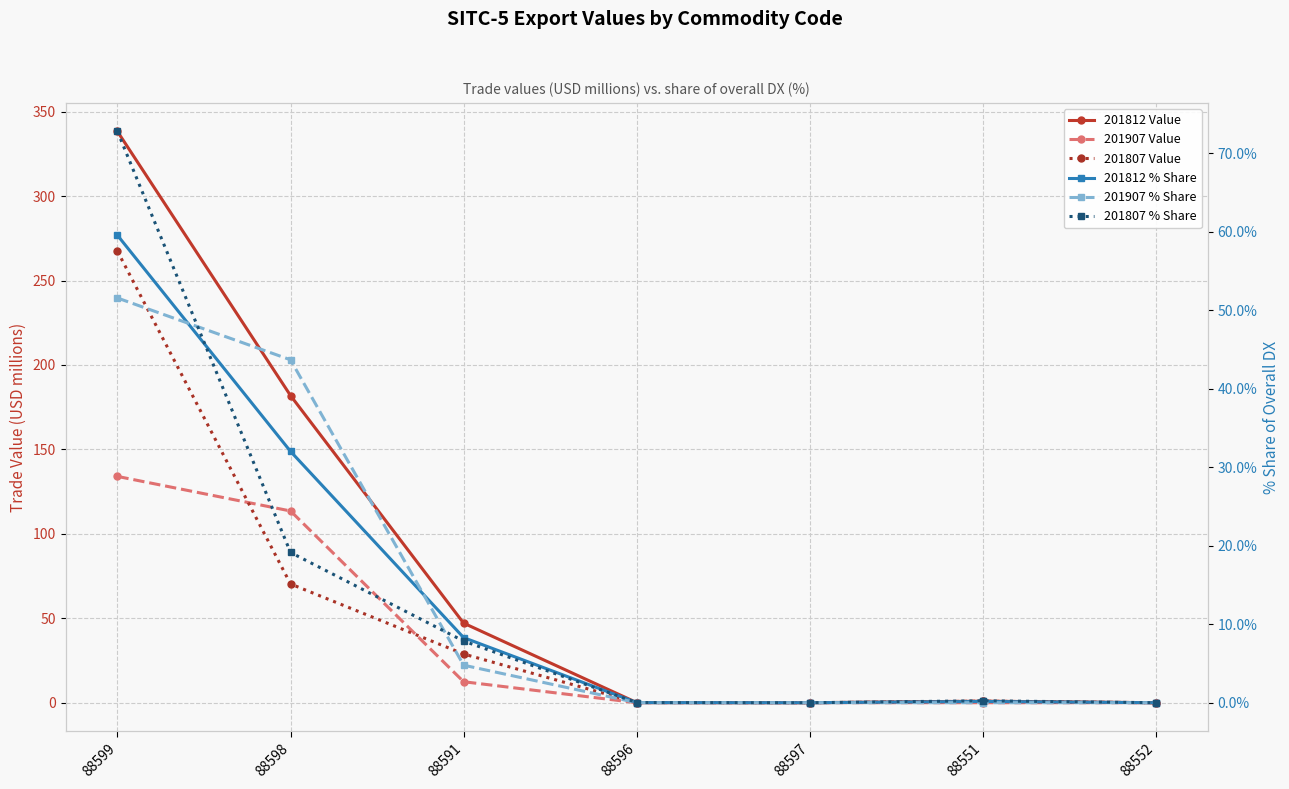

Reading left to right, list all the values displayed in this chart.

201812 Value: 338.3	181.9	47.1	0.1	0.0	0.9	0.0
201907 Value: 134.0	113.5	12.4	0.0	0.0	0.0	0.0
201807 Value: 267.4	70.3	28.9	0.1	0.0	0.9	0.0
201812 % Share: 59.5	32.0	8.3	0.0	0.0	0.2	0.0
201907 % Share: 51.5	43.7	4.8	0.0	0.0	0.0	0.0
201807 % Share: 72.7	19.1	7.9	0.0	0.0	0.2	0.0